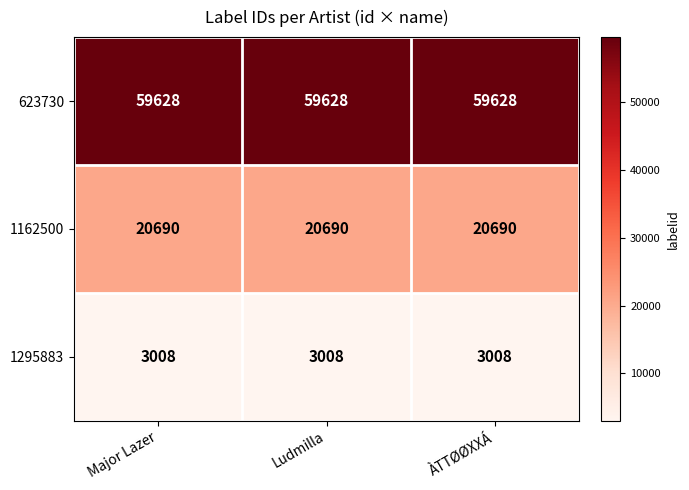

Is it true that 623730 equals 19282 at Major Lazer?

False